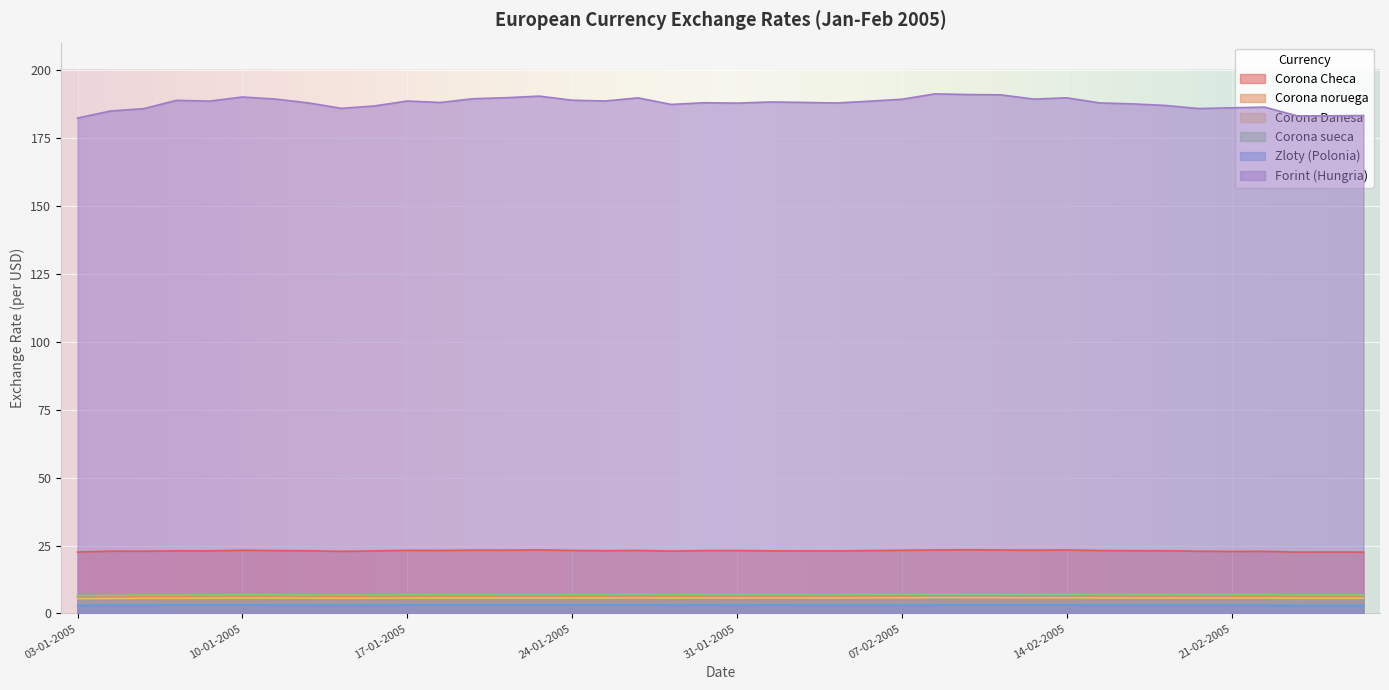

True or false: Corona Danesa and Forint (Hungria) intersect in this chart.

False